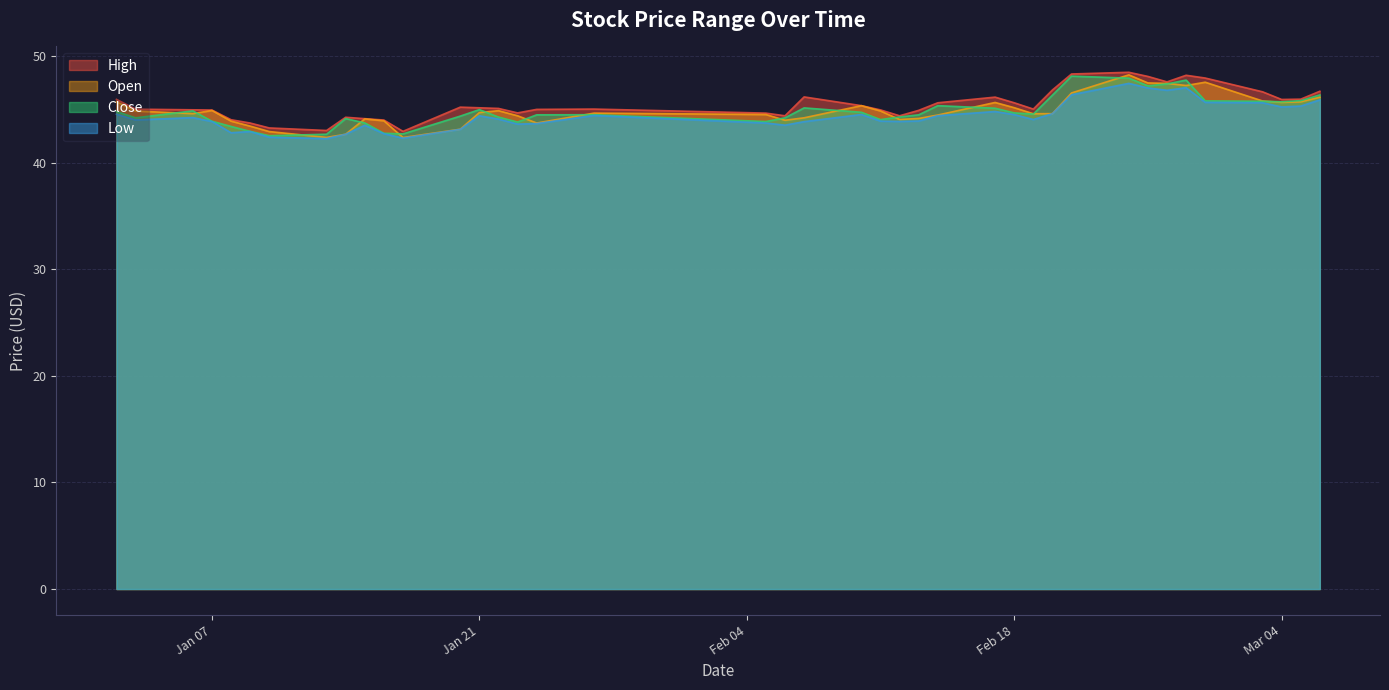

True or false: high has a value of 45.0 at 2025-01-03.

True